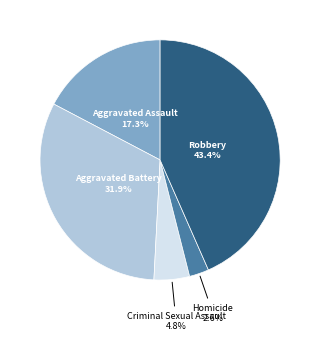

To the nearest percent, what is the combined percentage of Aggravated Assault and Criminal Sexual Assault?

22%